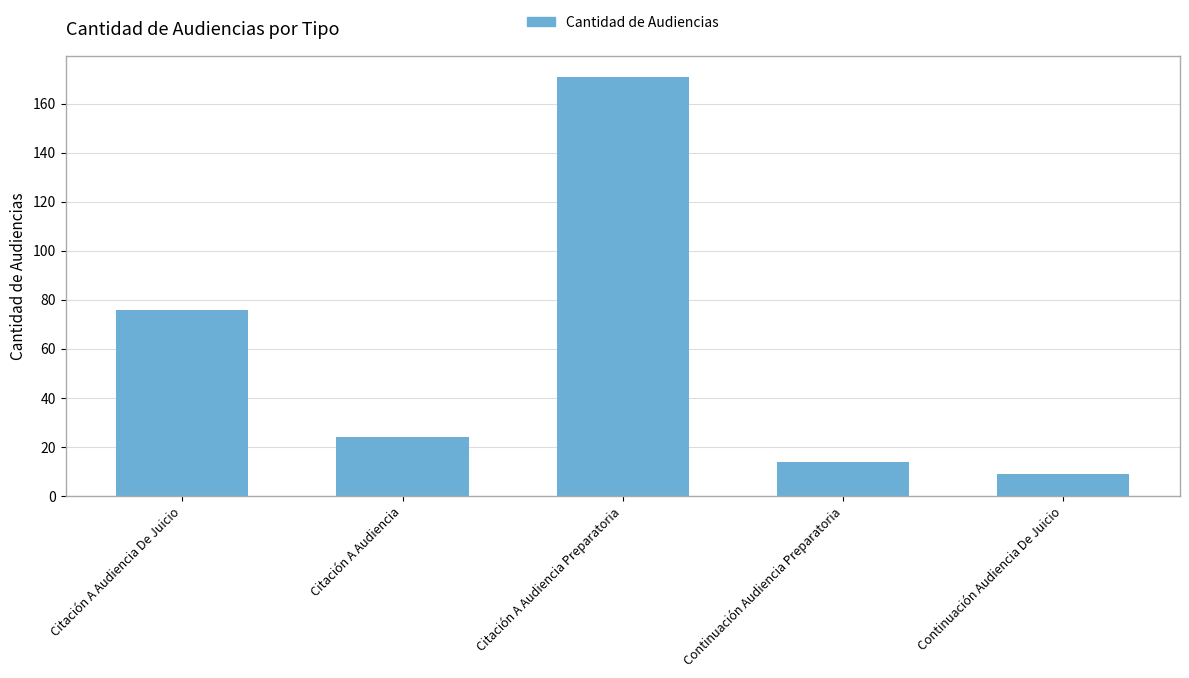

How many categories are shown in the chart?

5